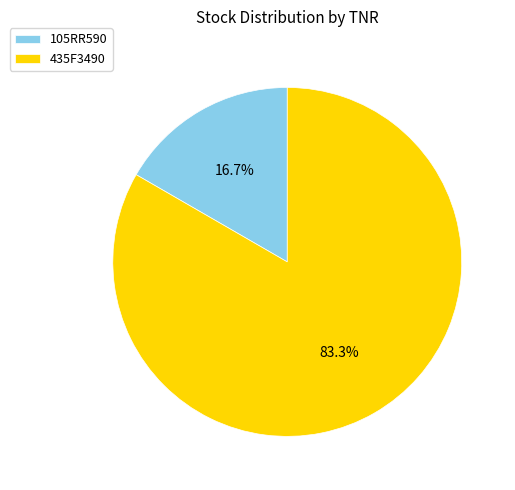

To the nearest percent, what percentage of the pie is 435F3490?

83%